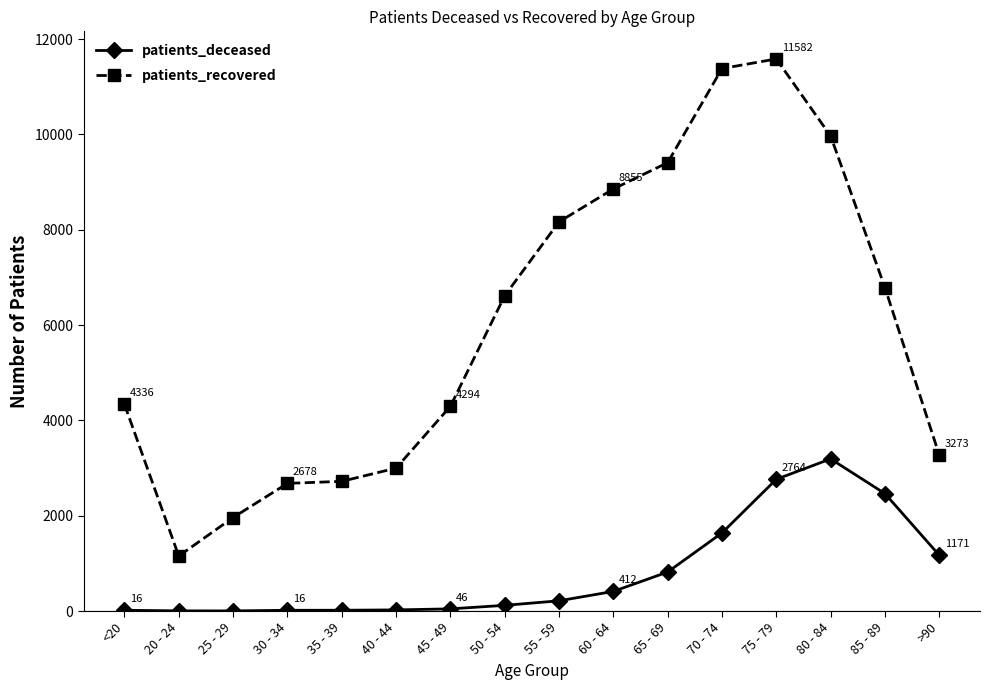

Where is the first local minimum for patients_recovered?

20 - 24